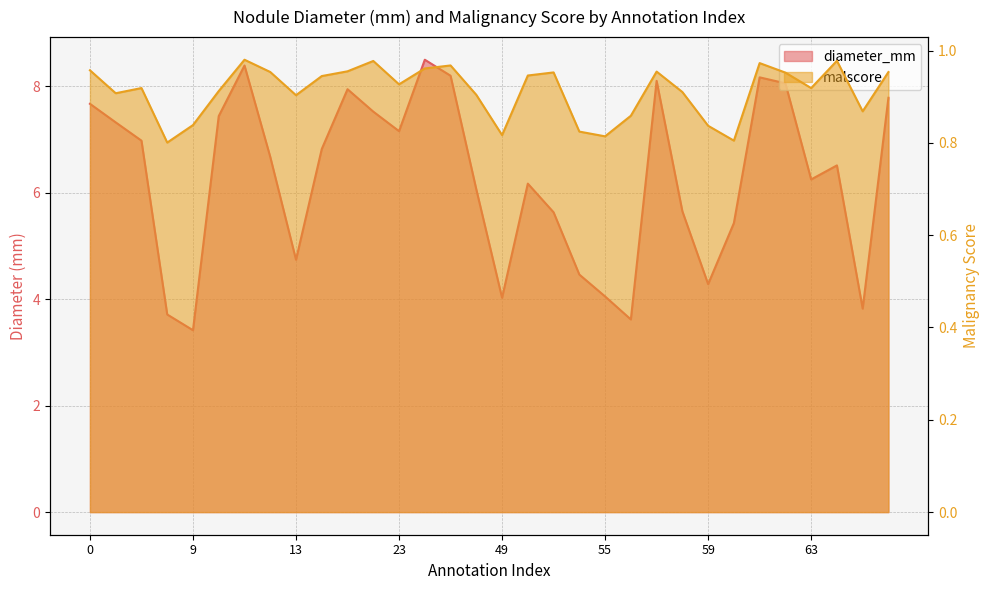

True or false: diameter_mm and malscore cross at least once.

False